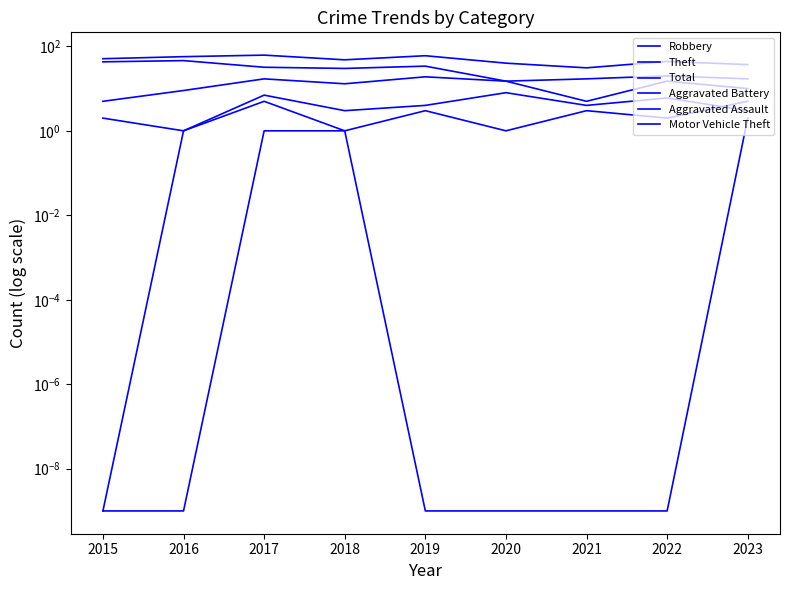

How many lines are shown in the chart?

6